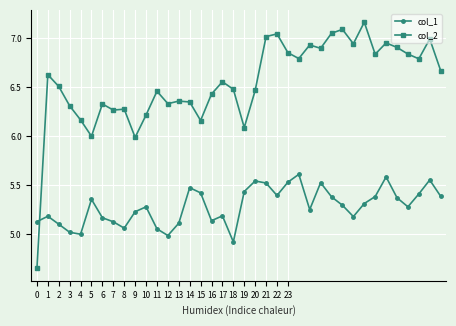

List the series in order of their overall mean, lowest first.

col_1, col_2